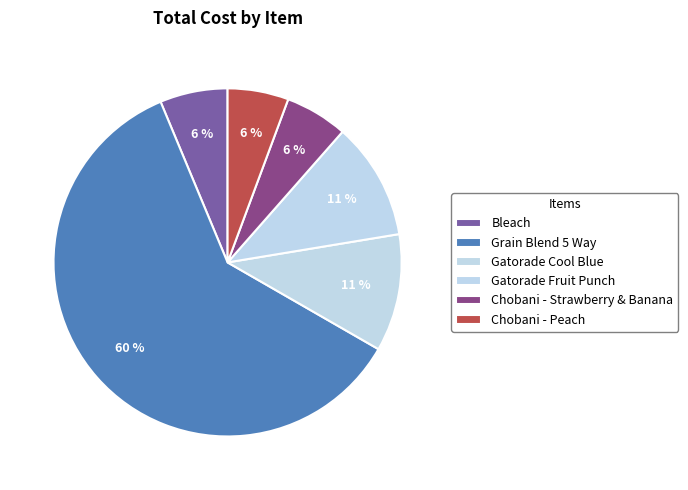

To the nearest percent, what portion does Gatorade Cool Blue represent?

11%